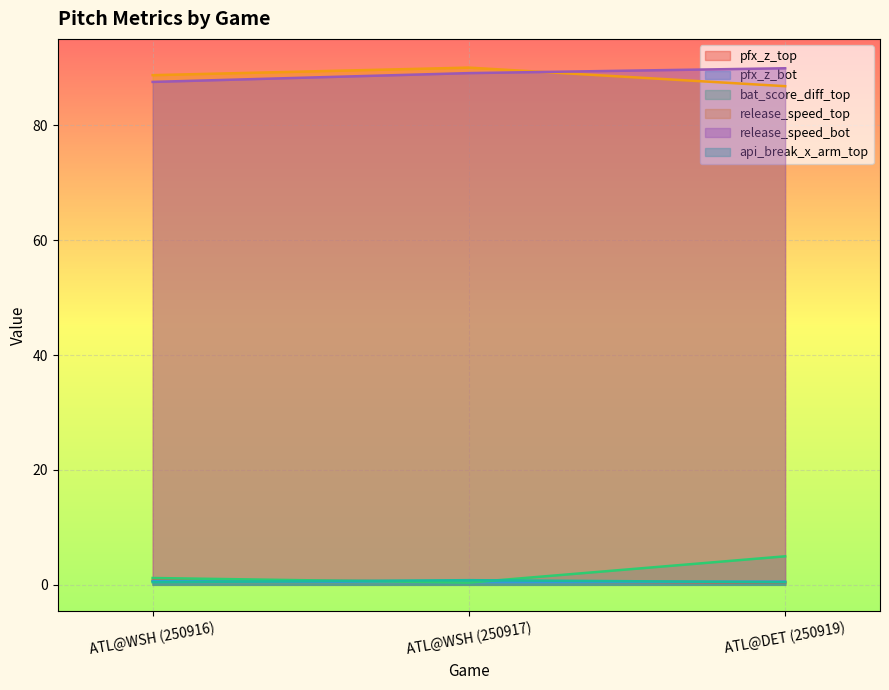

At how many categories does at least one series exceed 53?

3